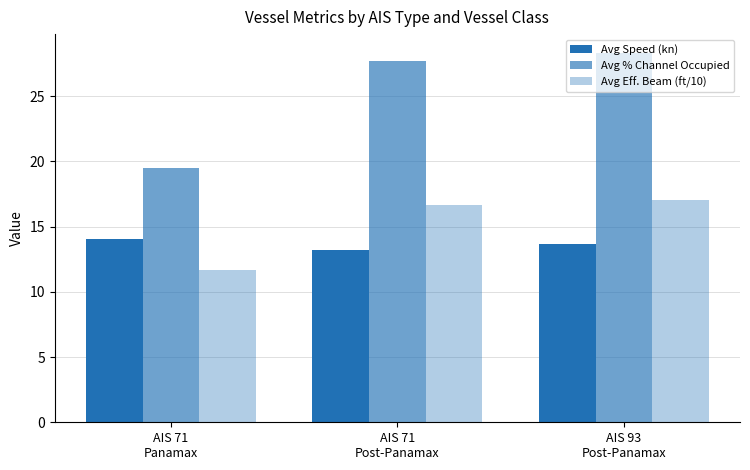

What is the difference between the maximum and minimum values in the Avg Eff. Beam (ft/10) series?

5.3